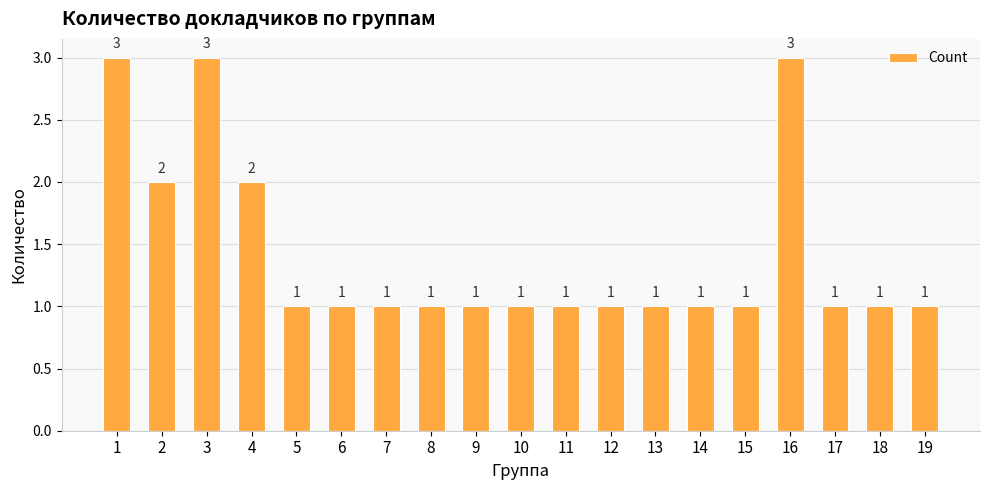

What is the maximum value shown in the chart?

3